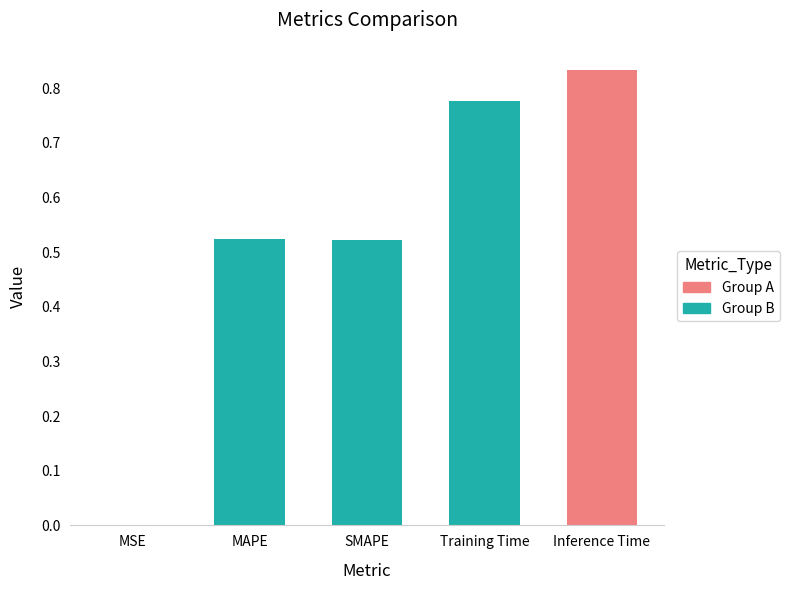

Between Inference Time and MAPE, which is larger?

Inference Time